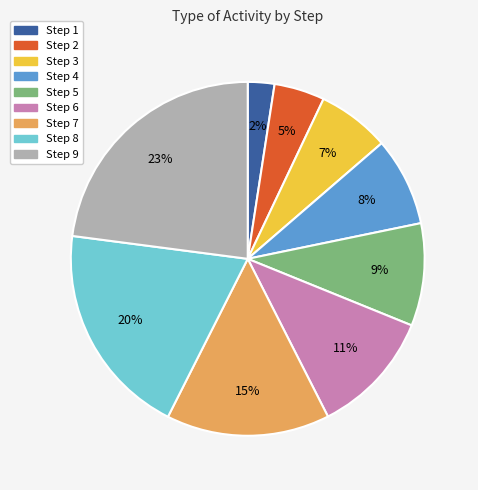

What is the largest slice in the pie chart?

Step 9